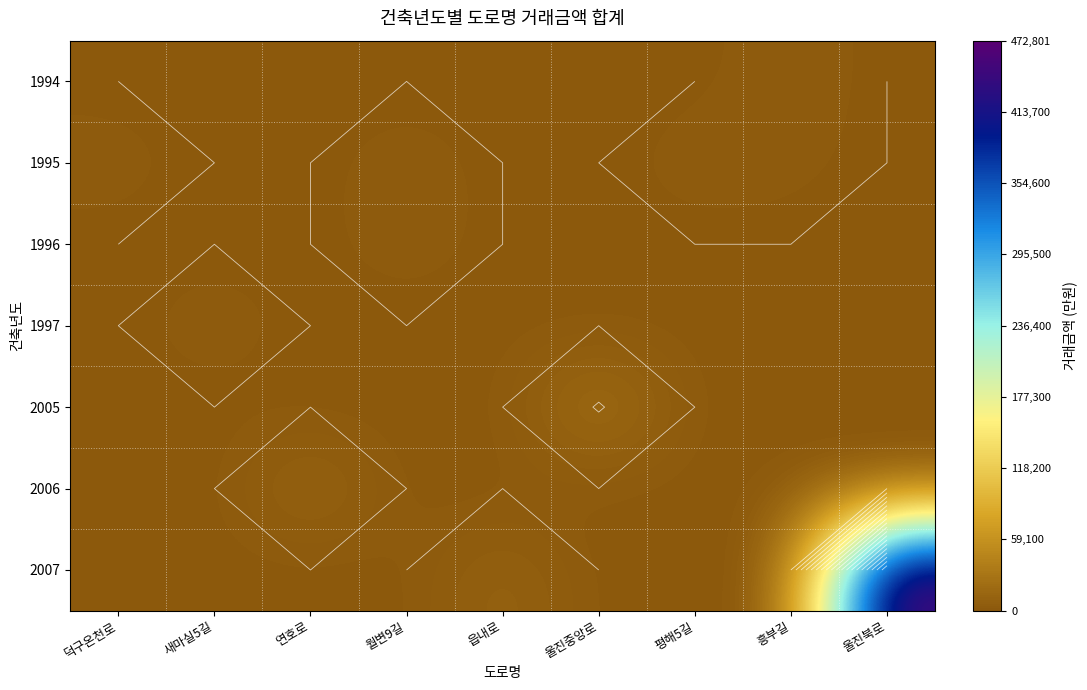

What is the spread (max minus min) of values at 울진북로?

472801